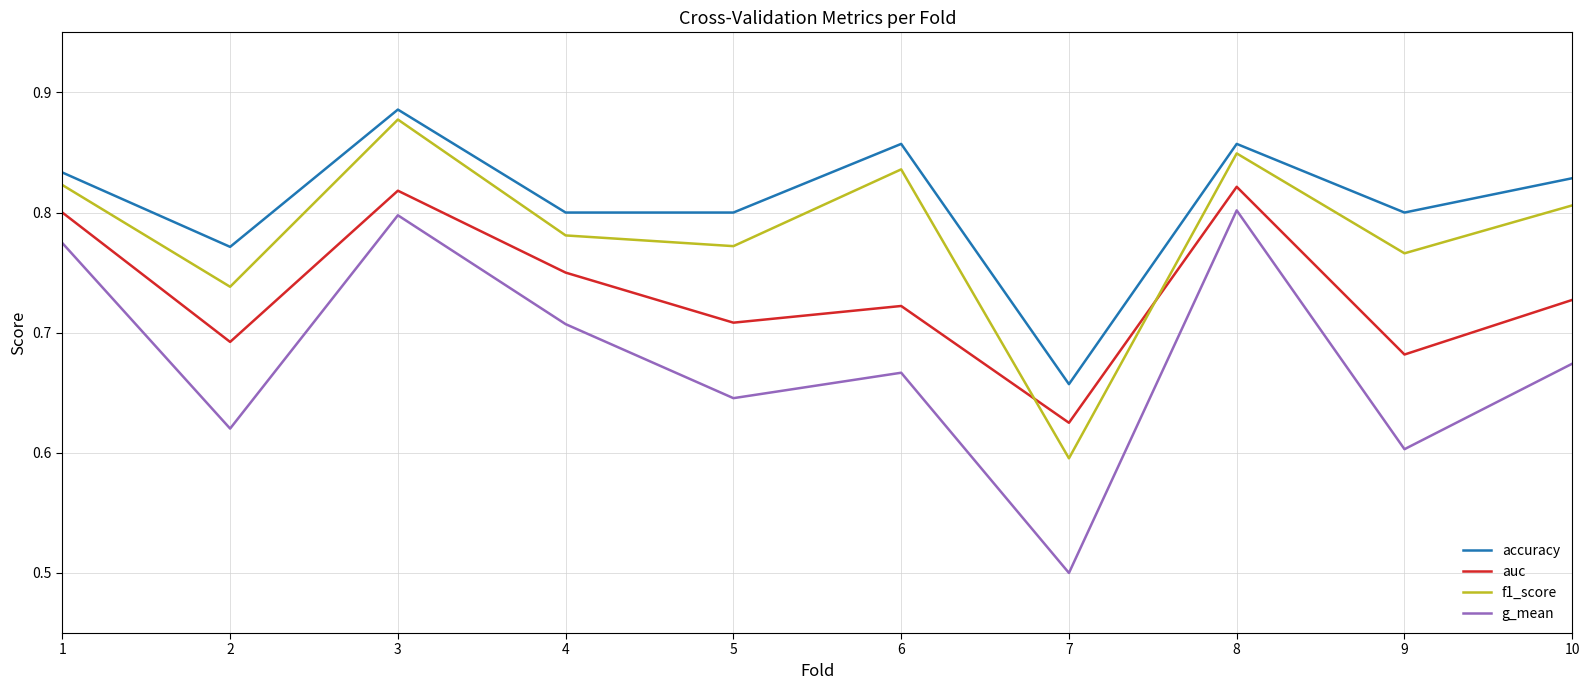

Rank the series by their maximum value, from lowest to highest.

g_mean, auc, f1_score, accuracy